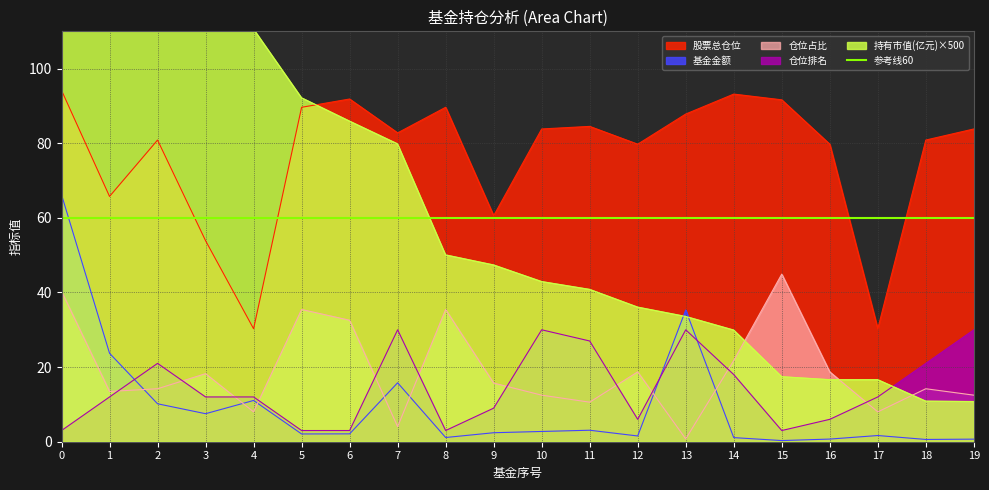

Reading left to right, list all the values displayed in this chart.

基金金额: 66.2	23.7	10.2	7.5	11.1	2.1	2.1	15.8	1.1	2.4	2.8	3.1	1.5	35.3	1.1	0.3	0.7	1.7	0.6	0.7
股票总仓位: 94.2	65.8	80.9	53.9	30.3	89.6	91.9	82.8	89.6	60.6	83.8	84.5	79.8	87.8	93.2	91.6	79.8	30.3	80.9	83.8
仓位占比: 40.3	13.5	14.2	18.2	8.0	35.4	32.6	4.0	35.4	15.7	12.5	10.6	18.7	0.8	21.8	44.9	18.7	8.0	14.2	12.5
持有市值(亿元): 3337.0	399.5	180.5	171.2	110.6	92.1	85.9	79.8	50.0	47.4	42.9	40.8	36.0	33.6	29.9	17.4	16.6	16.6	10.8	10.8
仓位排名: 3.0	12.0	21.0	12.0	12.0	3.0	3.0	30.0	3.0	9.0	30.0	27.0	6.0	30.0	18.0	3.0	6.0	12.0	21.0	30.0